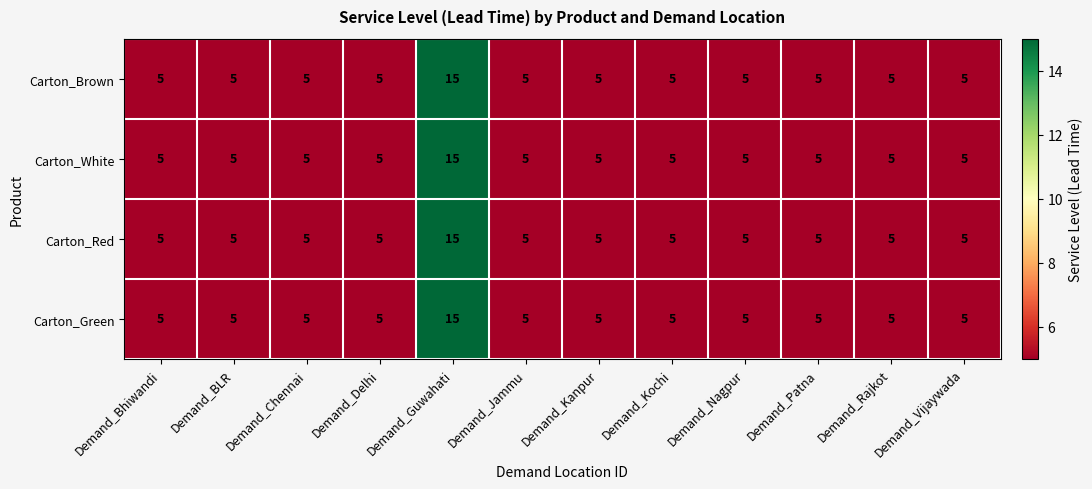

Is it true that Carton_White equals 7 at Demand_Kochi?

False